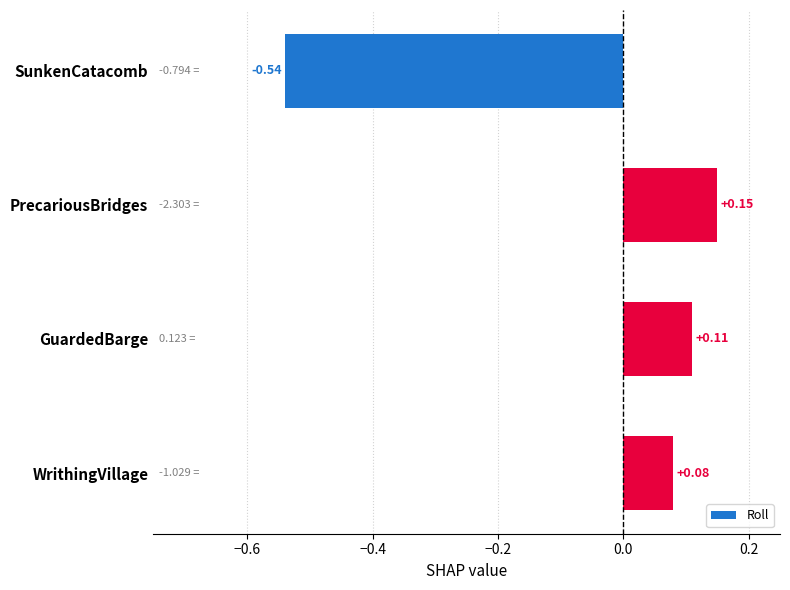

At which category does the chart reach its peak across all series?

PrecariousBridges